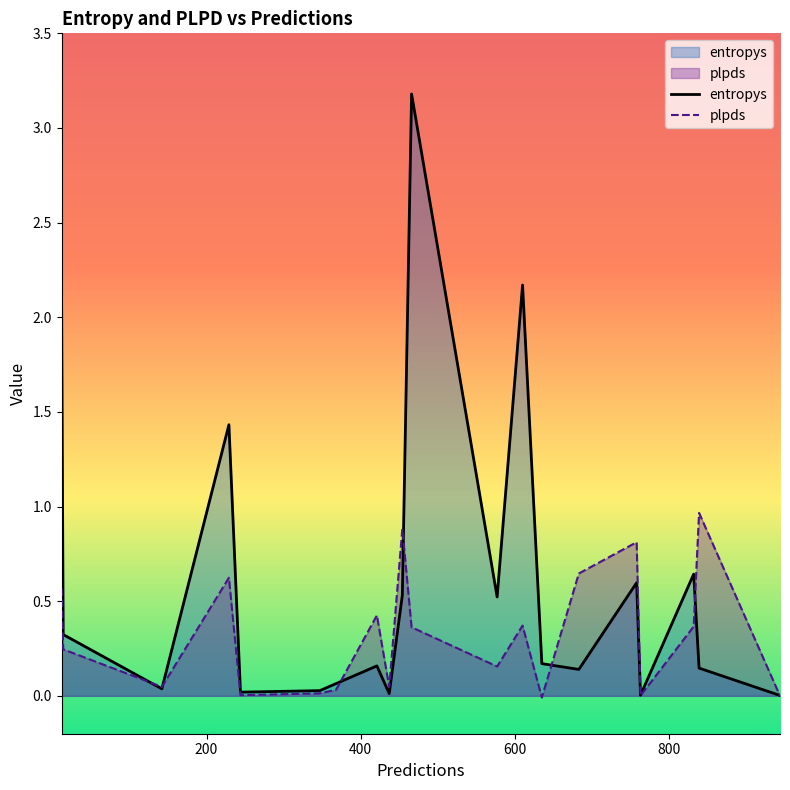

At how many categories does at least one series exceed 1?

4